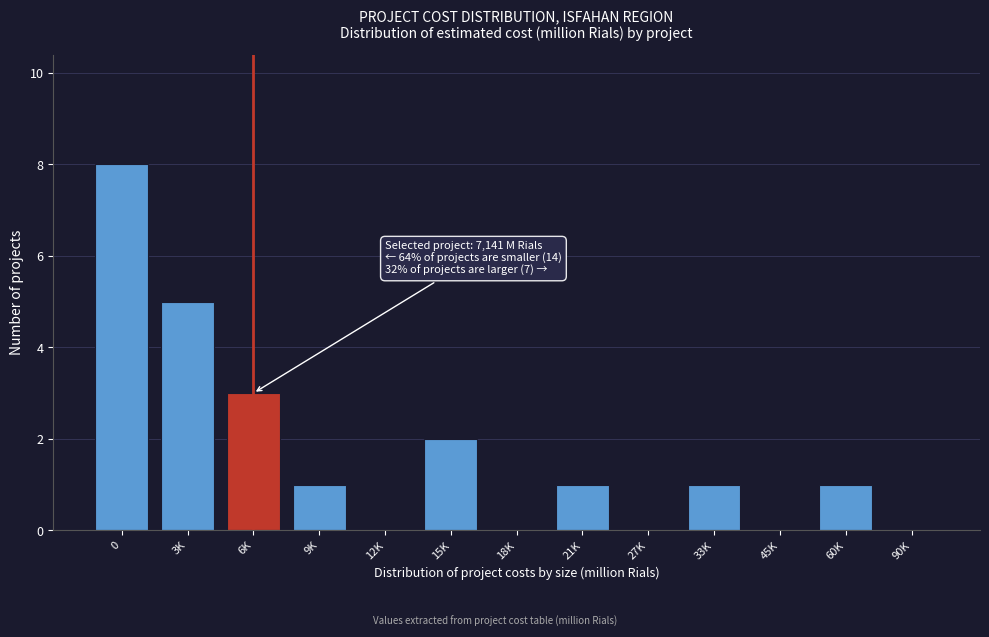

Reading left to right, what are all the values shown in this chart?

0=8	3K=5	6K=3	9K=1	12K=0	15K=2	18K=0	21K=1	27K=0	33K=1	45K=0	60K=1	90K=0